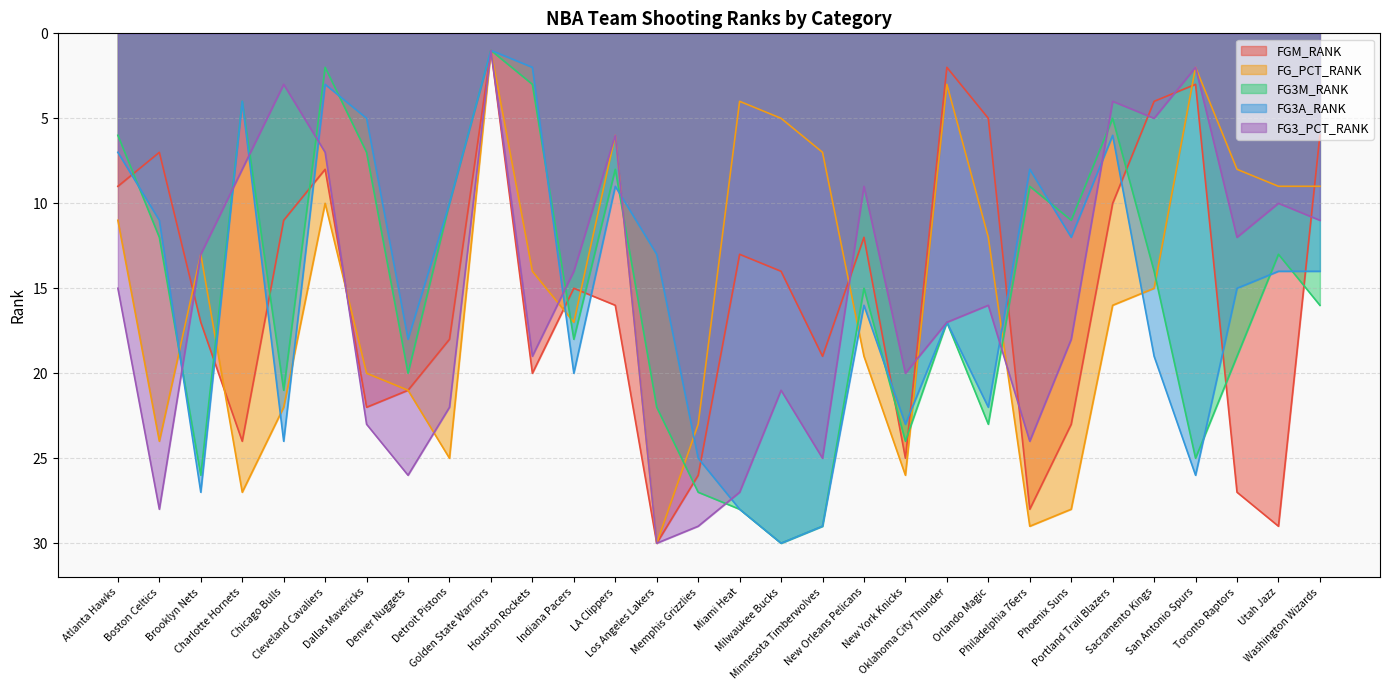

At Boston Celtics, list the series in order from smallest to largest.

FGM_RANK, FG3A_RANK, FG3M_RANK, FG_PCT_RANK, FG3_PCT_RANK